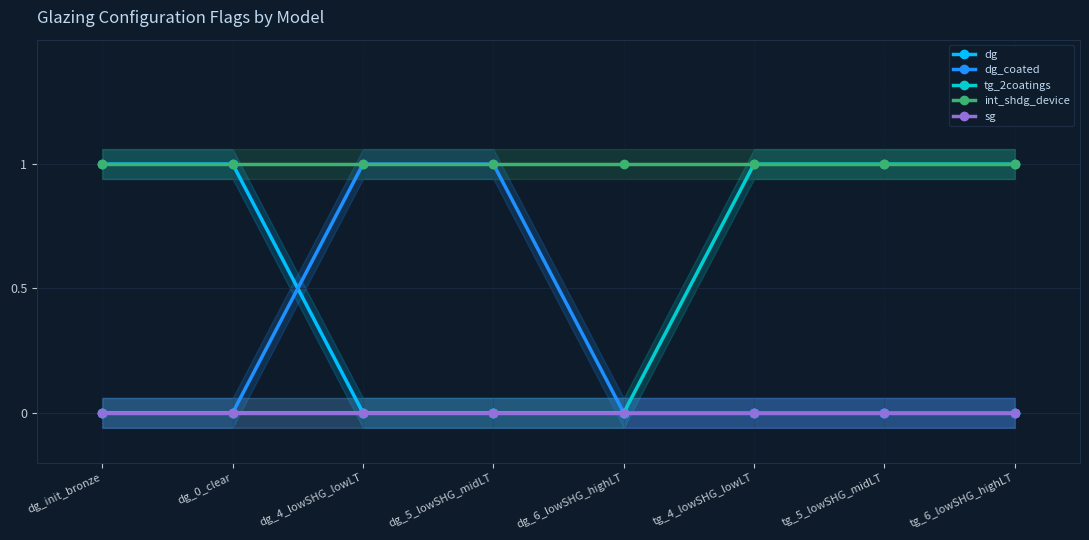

At which category is the sum across all series the highest?

dg_init_bronze